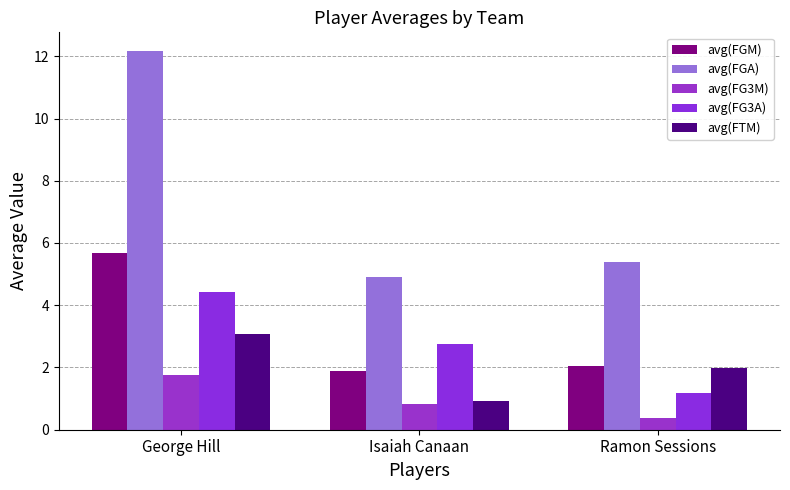

The value of avg(FGM) at George Hill is 9.4. True or false?

False